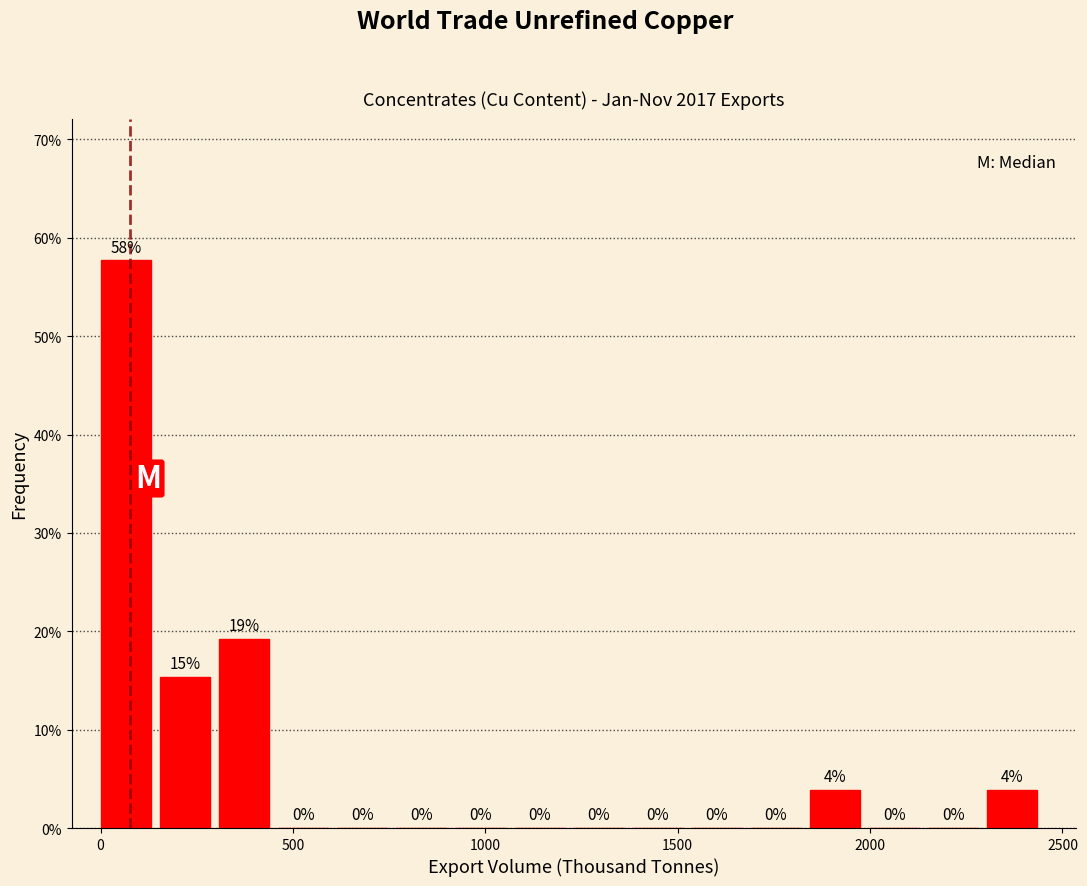

Around what value on the x-axis is the tallest bar? Give the approximate position of its centre, as read against the axis.

50